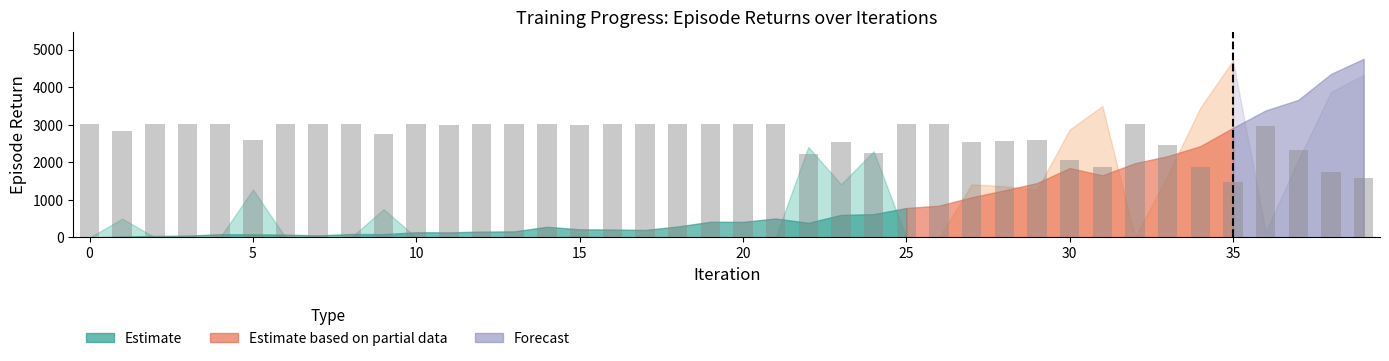

What is the minimum value shown in the chart?

1465.5